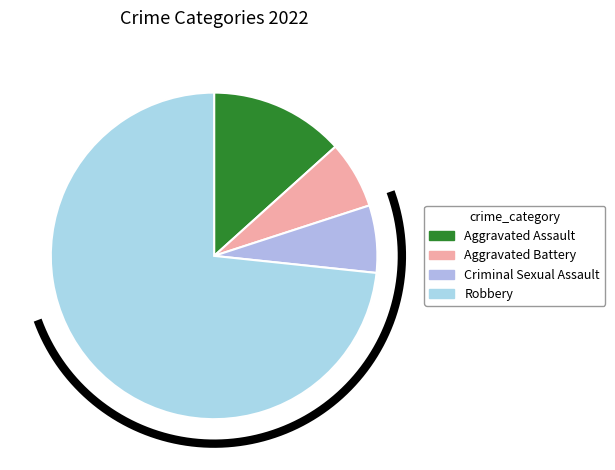

To the nearest percent, what percentage of the pie is Robbery?

73%